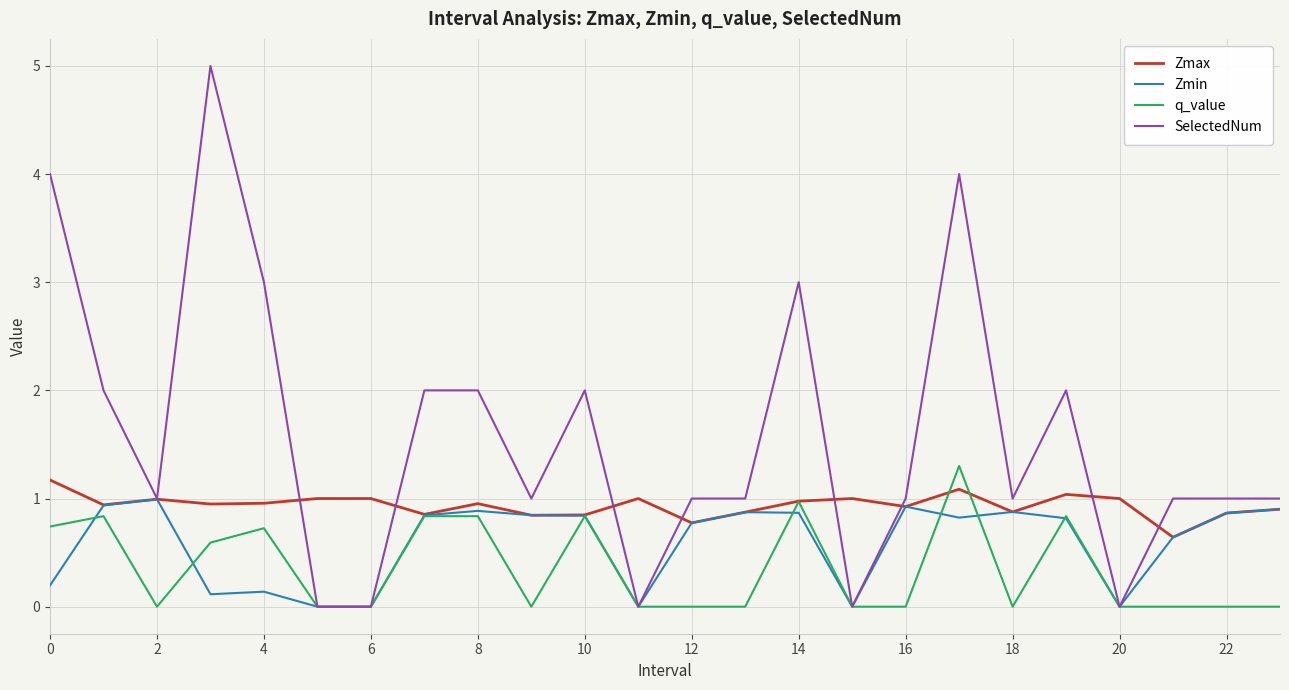

What is the maximum value for Zmin?

1.0